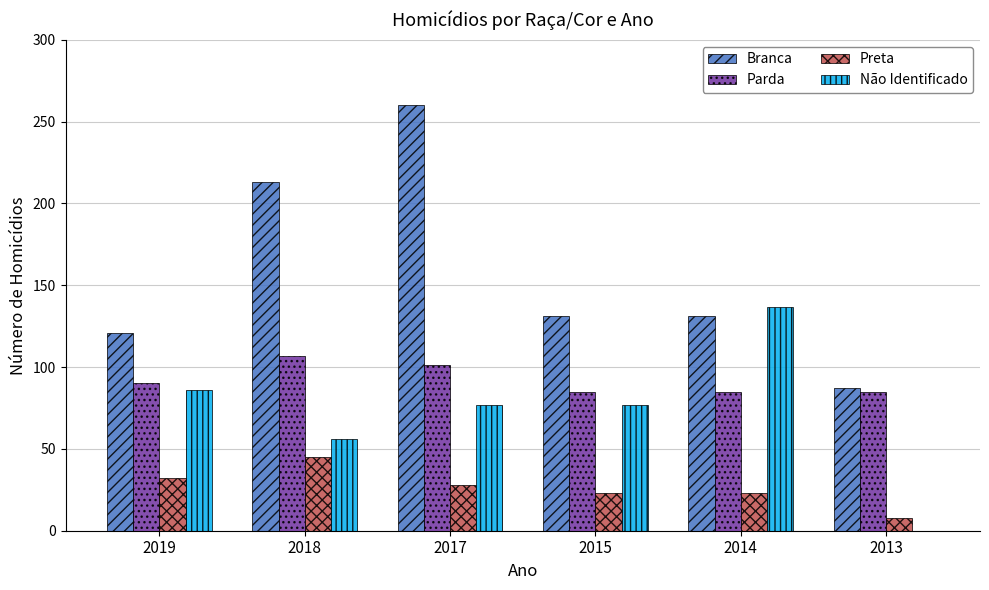

Reading left to right, extract all data points from this chart.

Branca: 121	213	260	131	131	87
Parda: 90	107	101	85	85	85
Preta: 32	45	28	23	23	8
Não Identificado: 86	56	77	77	137	0